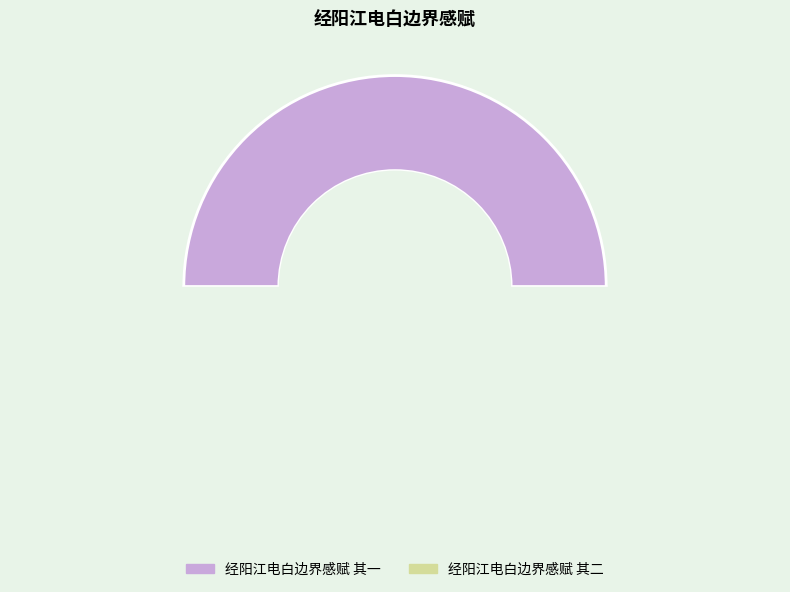

The 经阳江电白边界感赋 其一 slice represents 50% of the pie. True or false?

True